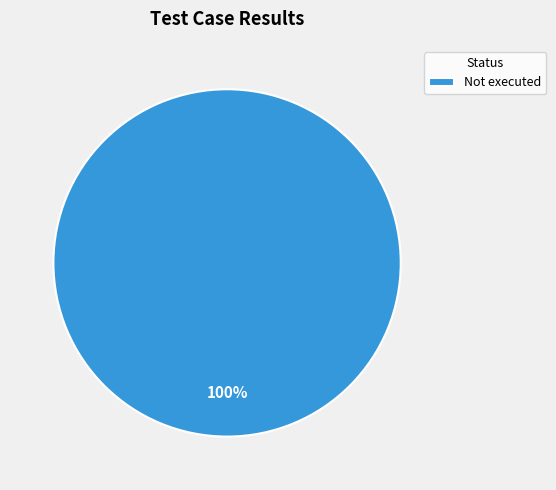

How many slices are in this pie chart?

1